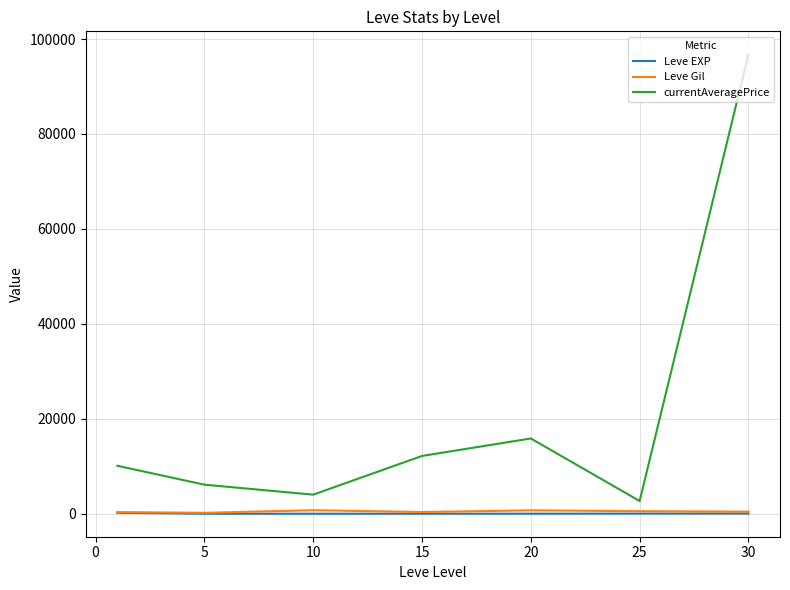

What is the greatest value displayed?

96778.5